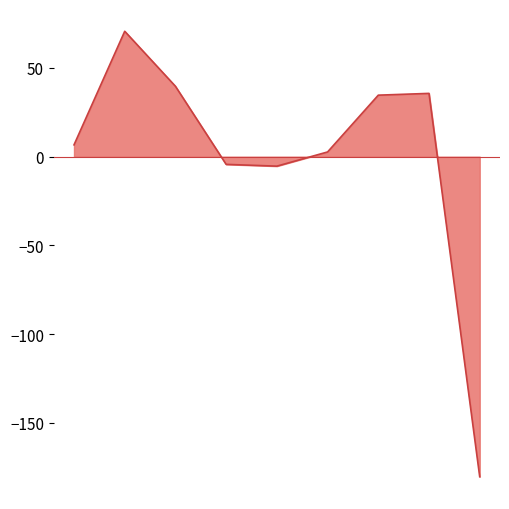

Does the chart display data point markers on the line(s)?

No